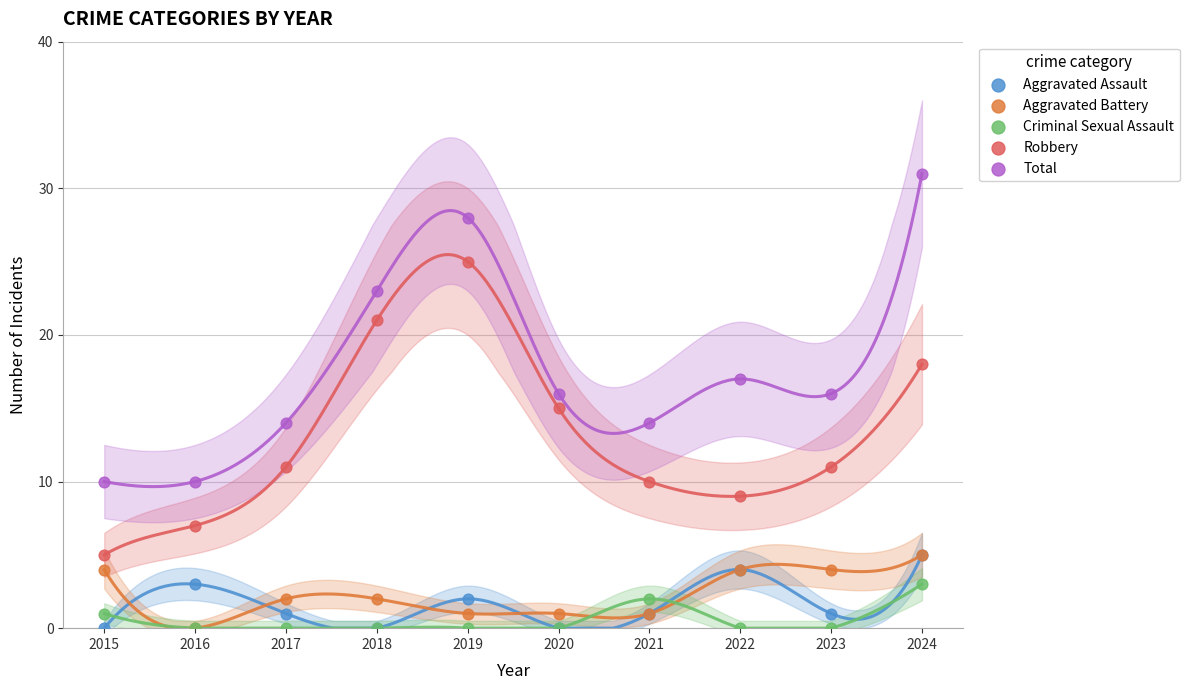

Which series contains the highest Y value?

Total